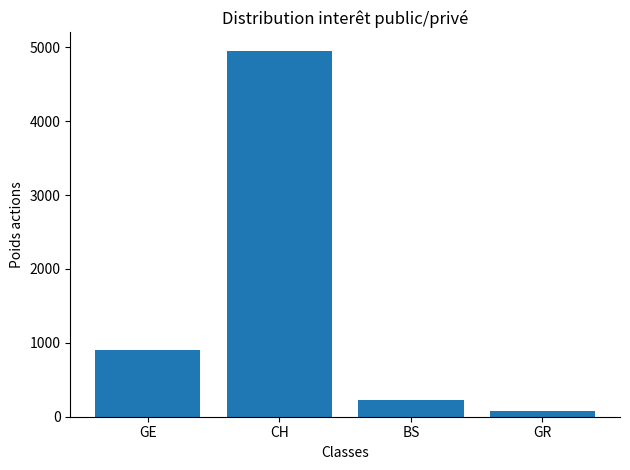

Is it true that the value at CH is 1322?

False